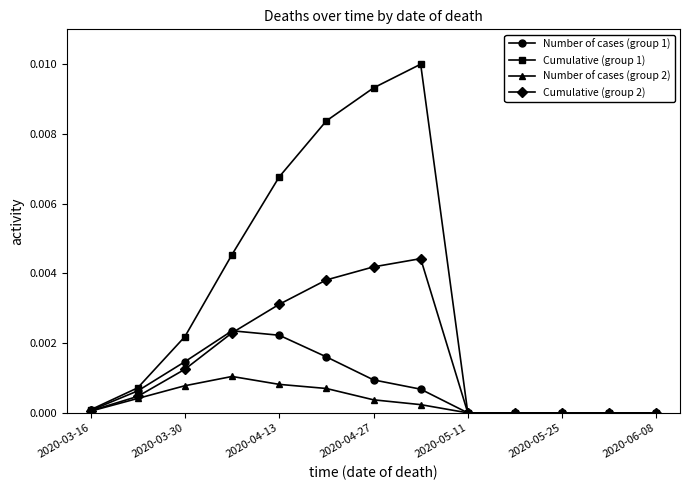

Which series has the largest total across all categories?

Cumulative (group 1)